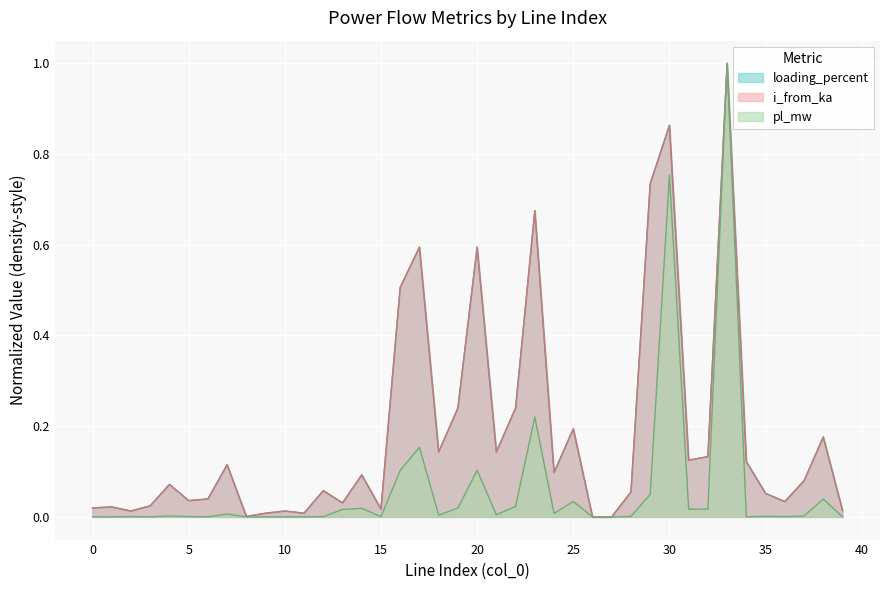

Where do i_from_ka and loading_percent first cross each other?

0 and 1